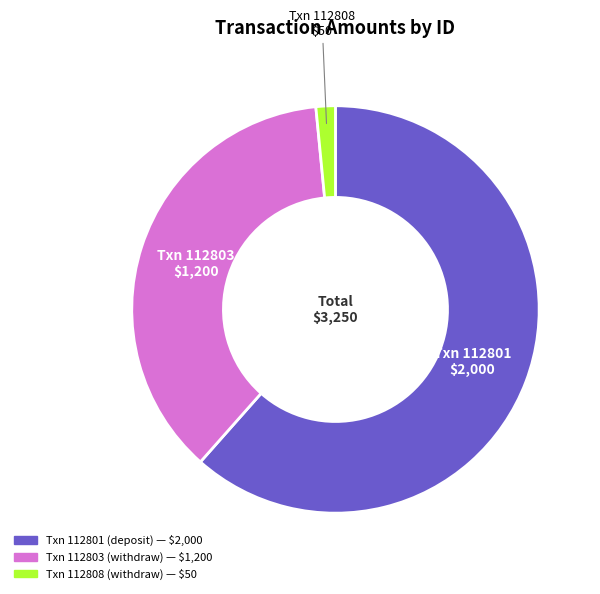

Is there any slice that represents more than half of the pie?

Yes